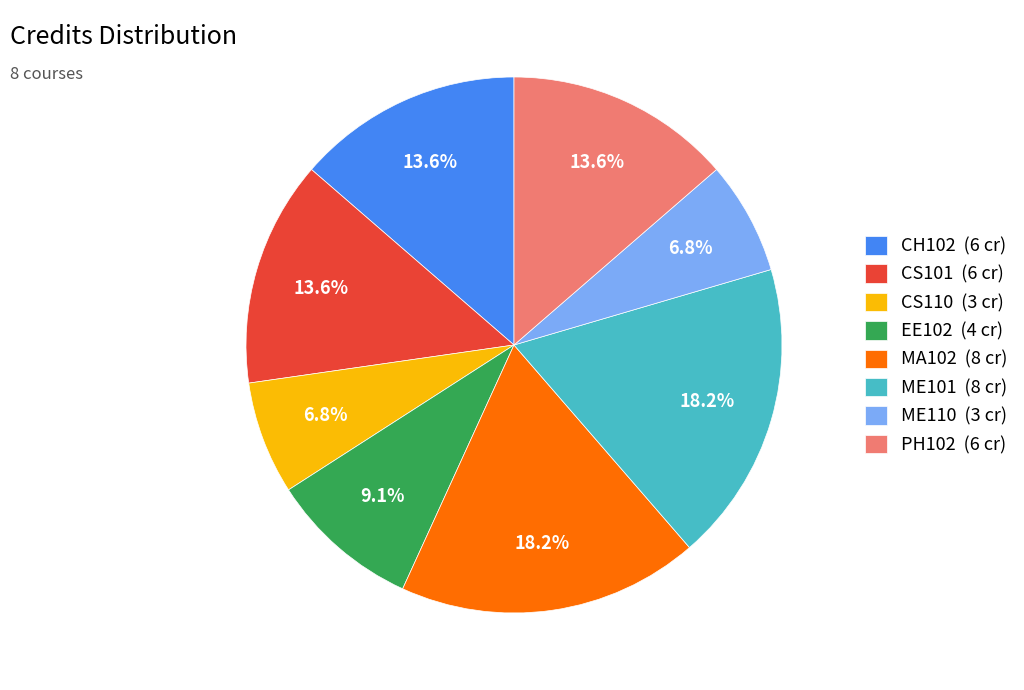

Between CS101 (6 cr) and EE102 (4 cr), which is larger?

CS101 (6 cr)